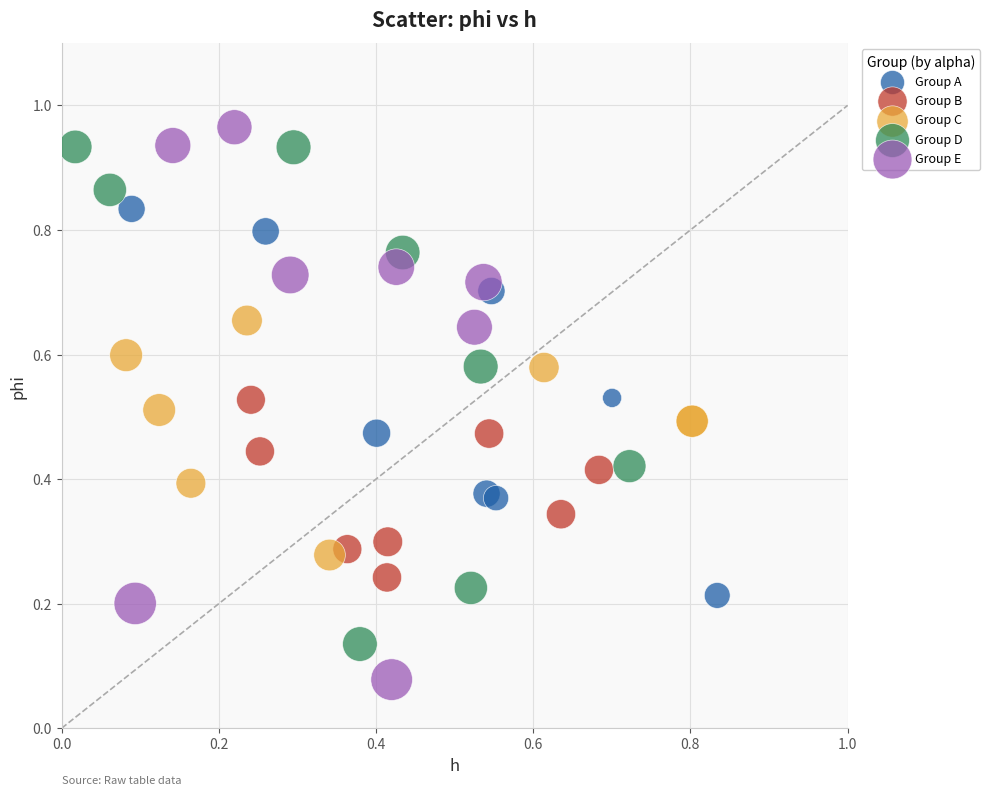

Which series has the widest spread of Y values?

Group E